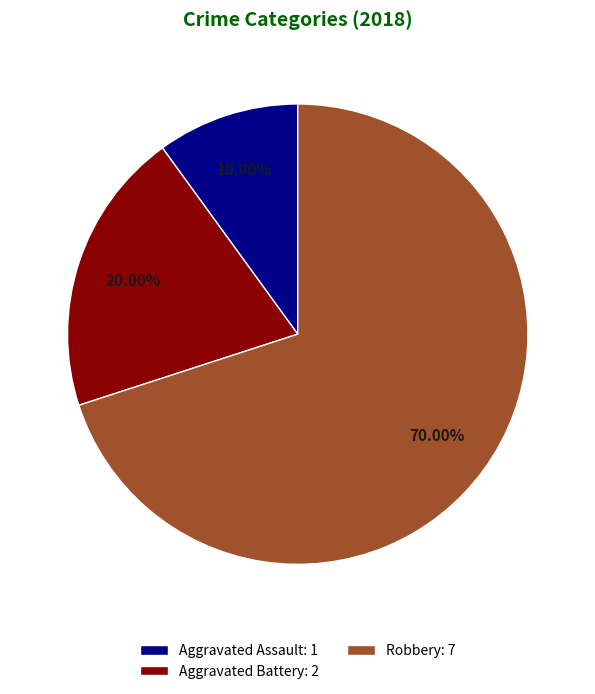

How many segments does this pie chart have?

3